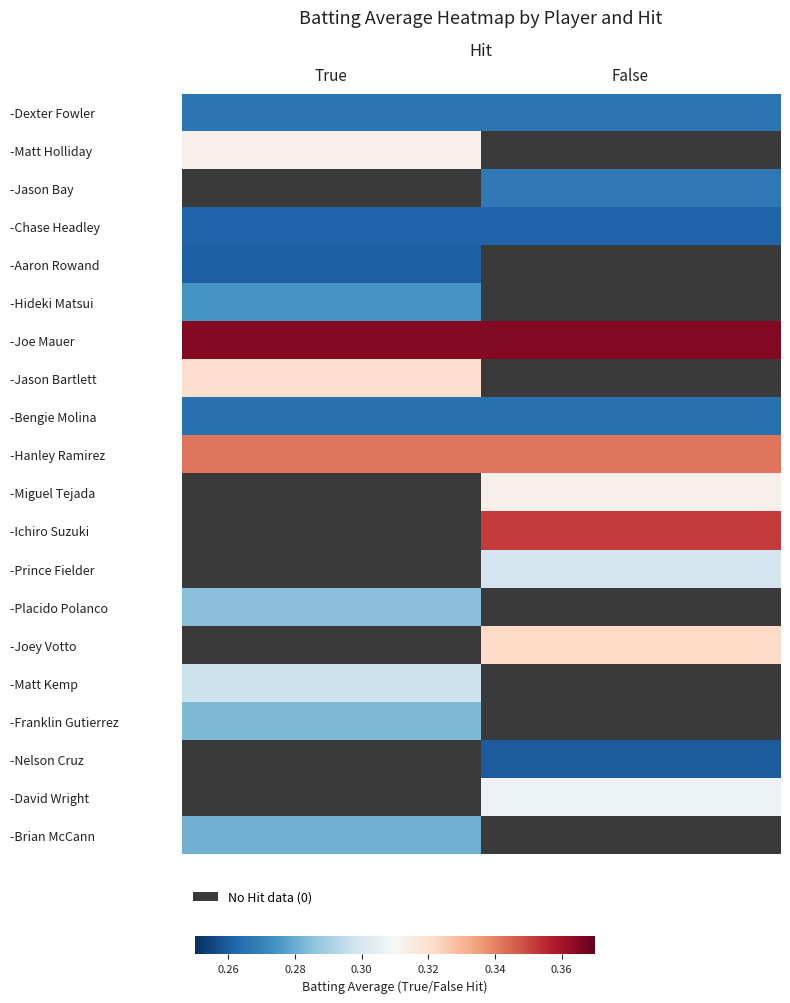

Between False and True, which is larger?

False